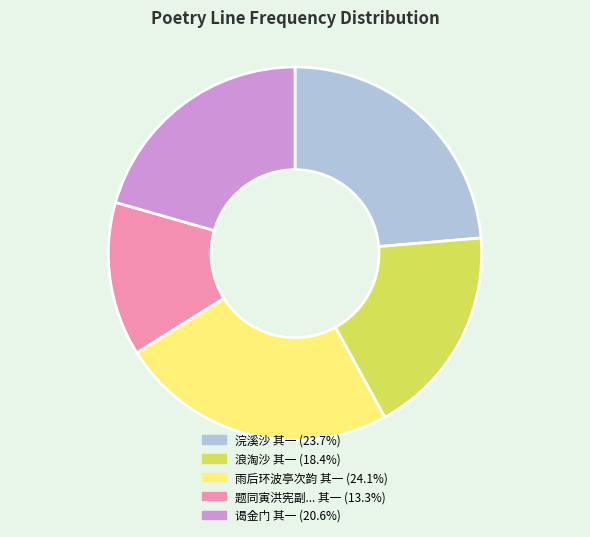

Is there any slice that represents more than half of the pie?

No